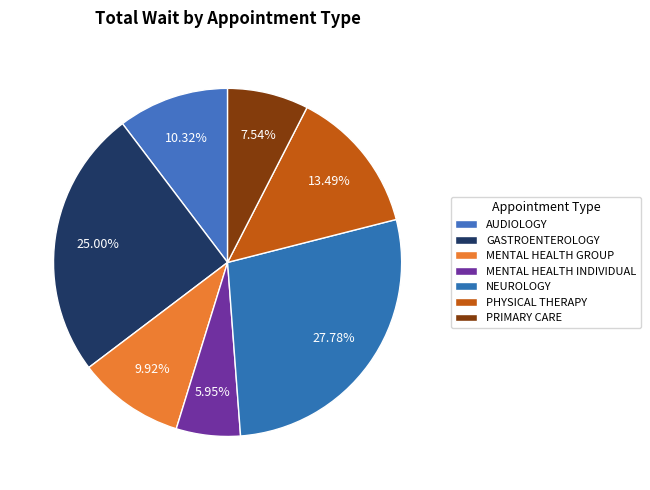

Between GASTROENTEROLOGY and PHYSICAL THERAPY, which is larger?

GASTROENTEROLOGY